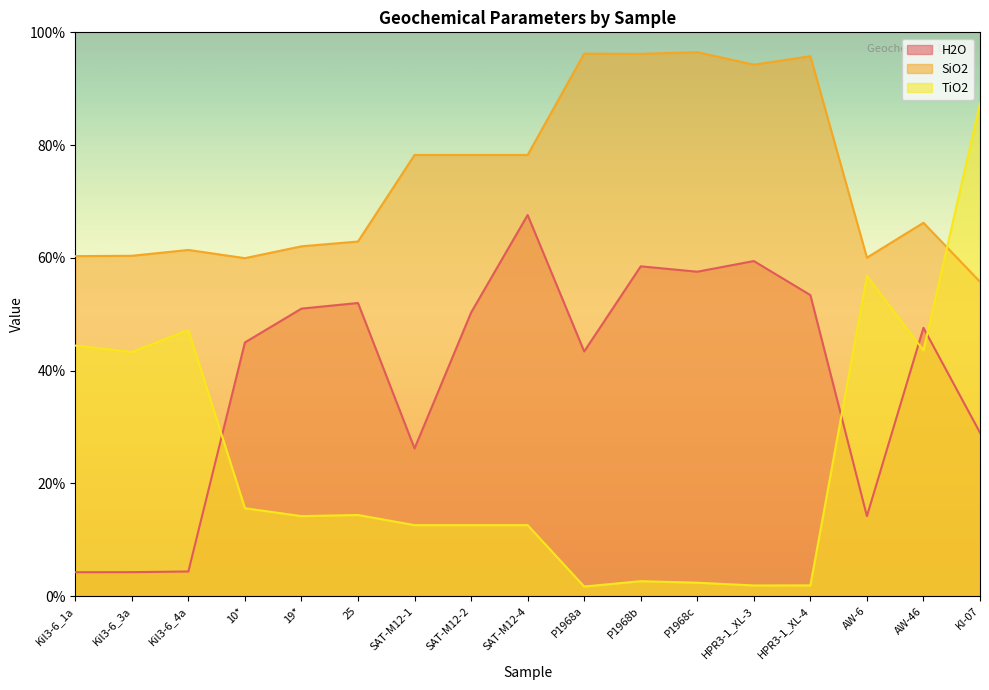

Where does the SiO2 series first go above 66?

SAT-M12-1